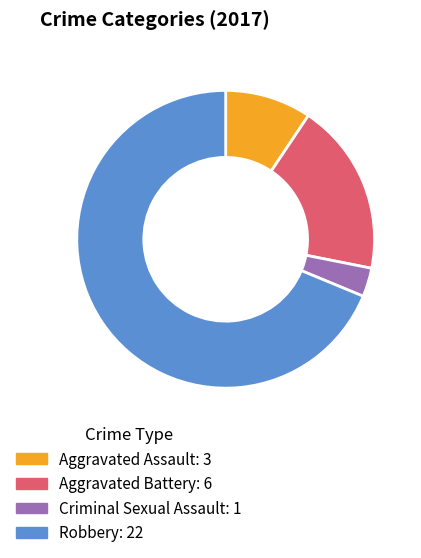

Is it true that Aggravated Assault is 21% of the pie?

False